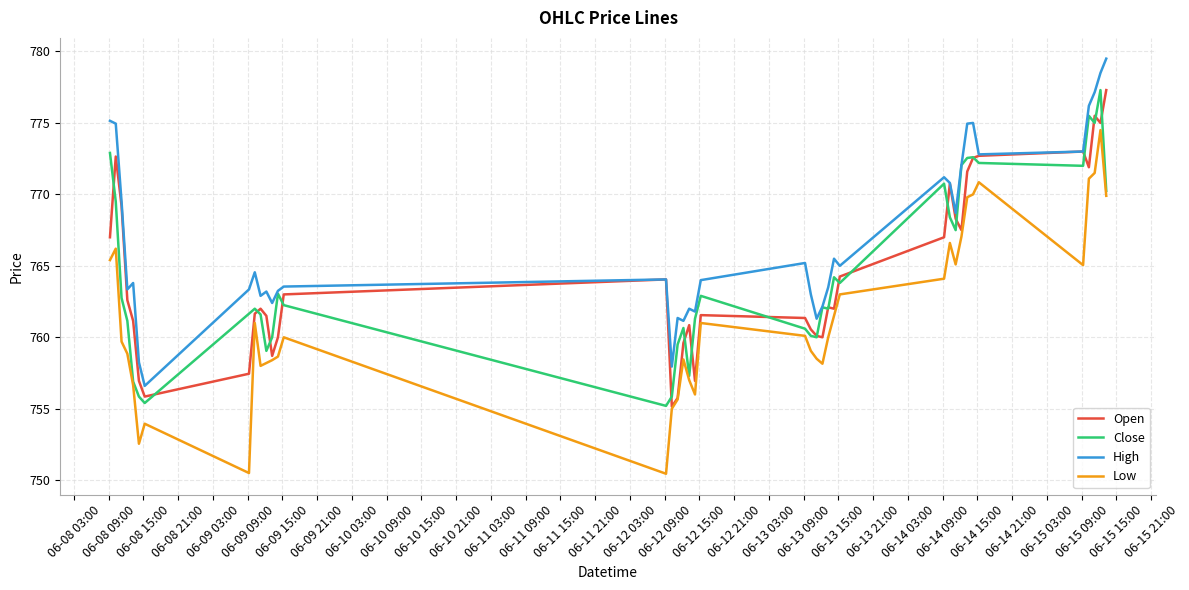

What is the maximum value for High?

779.5